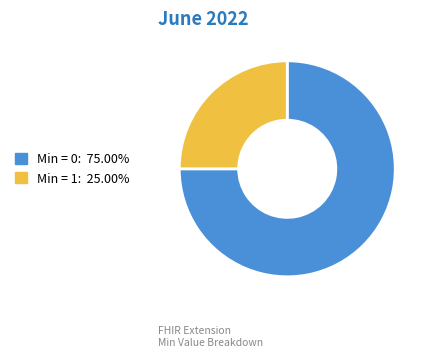

Is there any slice that represents more than half of the pie?

Yes